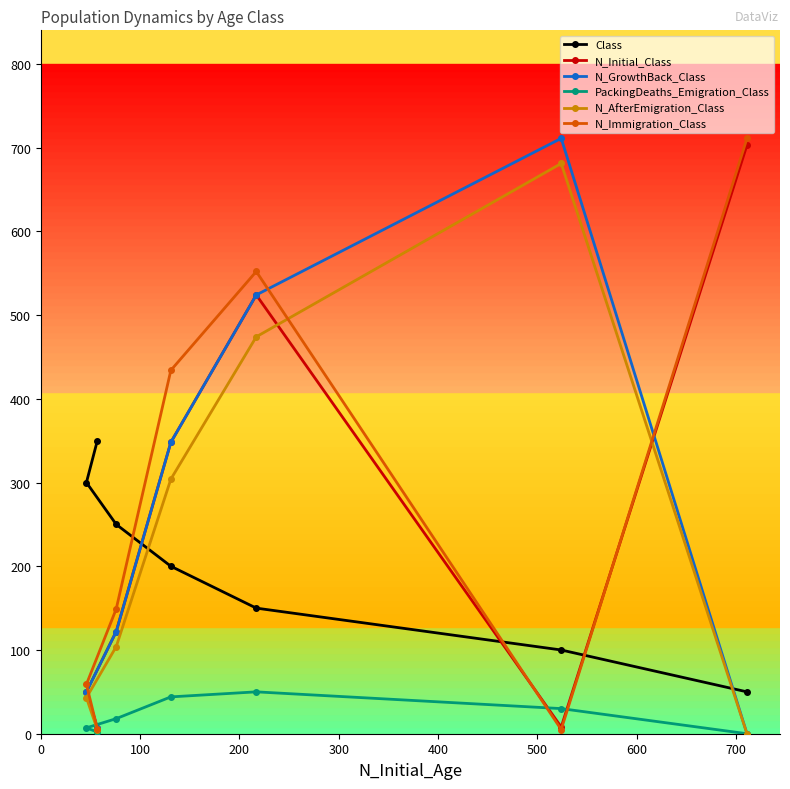

What is the maximum value for N_Initial_Class?

703